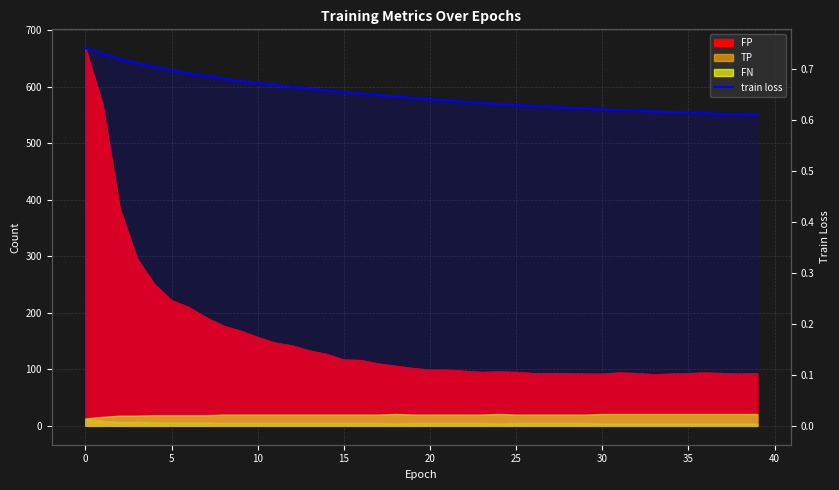

Where is the data nearest to the value 0?

39